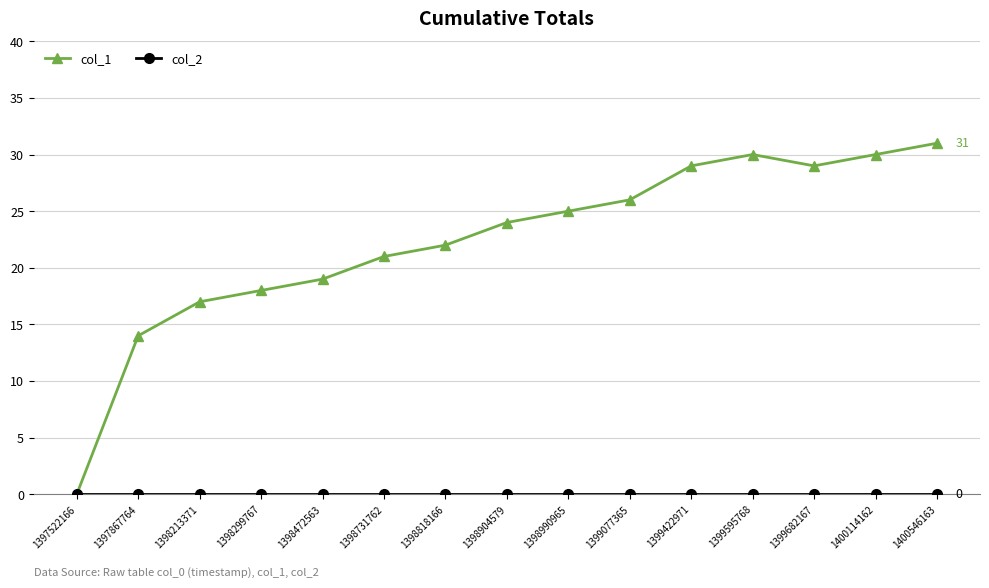

What is the spread (max minus min) of values at 1398213371?

17